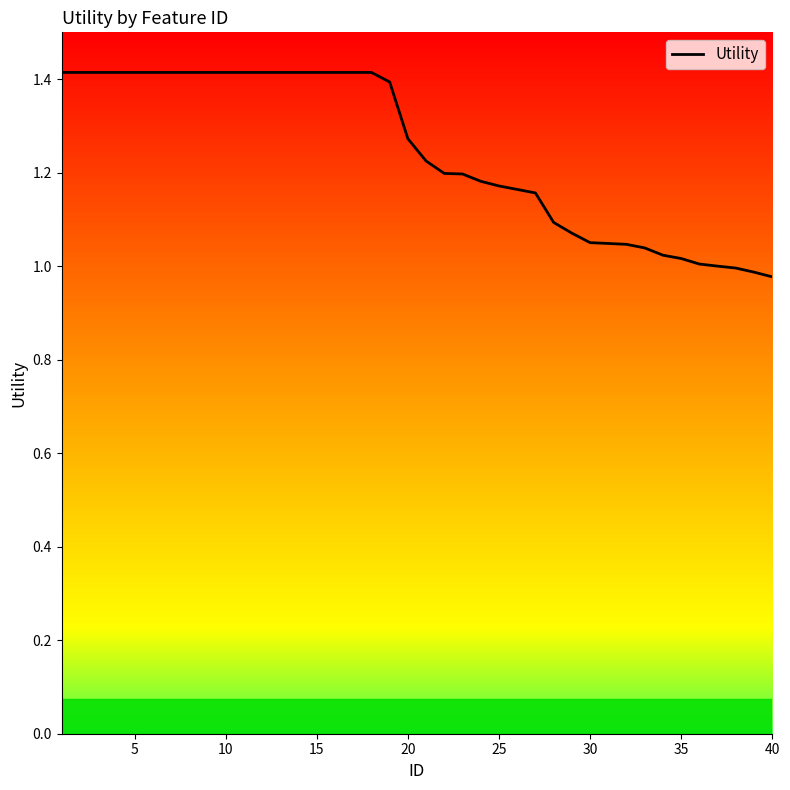

How many lines are shown in the chart?

1